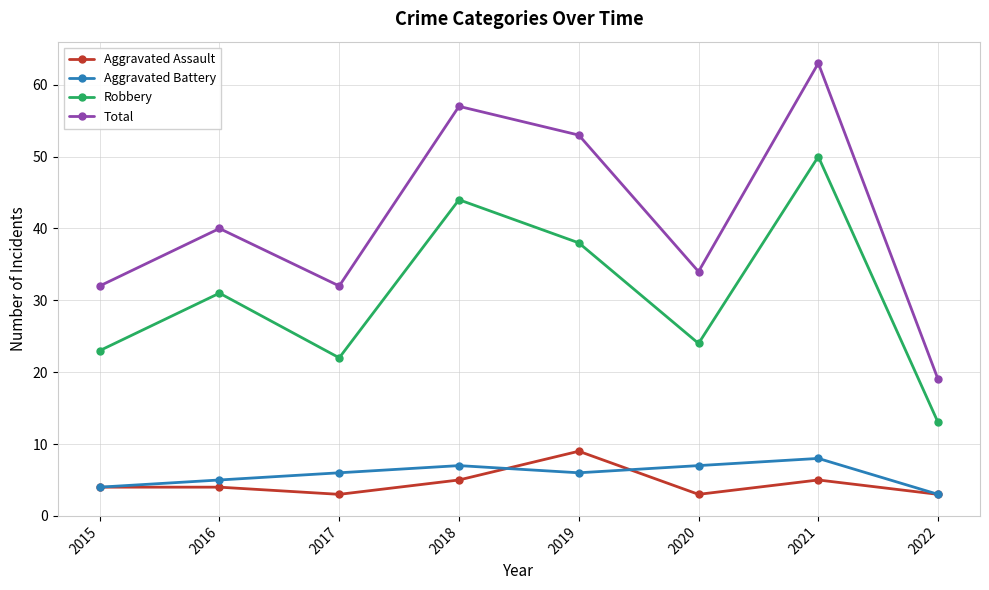

The Robbery series shows 22 at 2017. True or false?

True